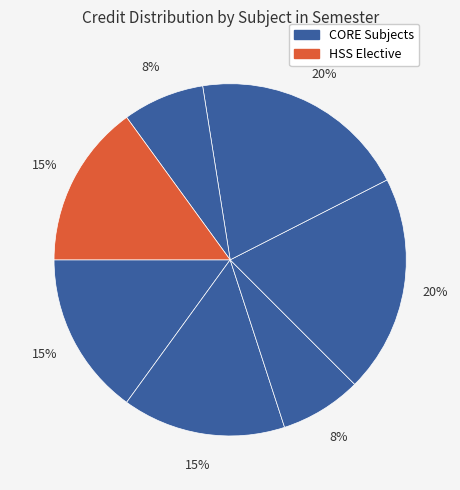

How many slices are in this pie chart?

7